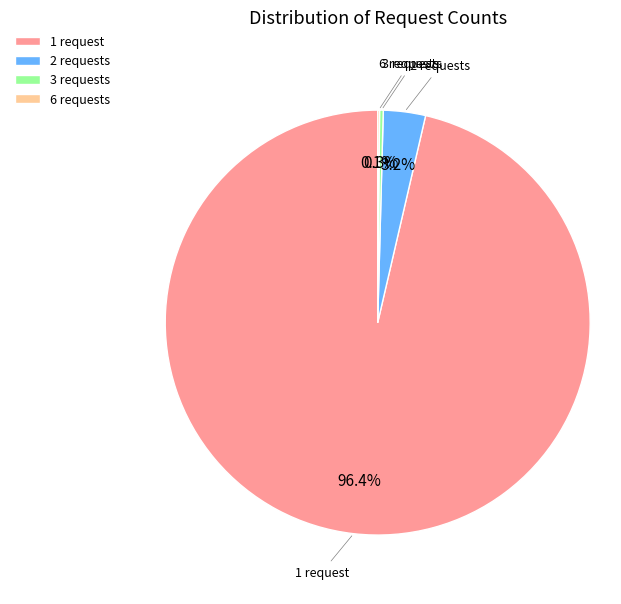

Does any single category account for the majority?

Yes